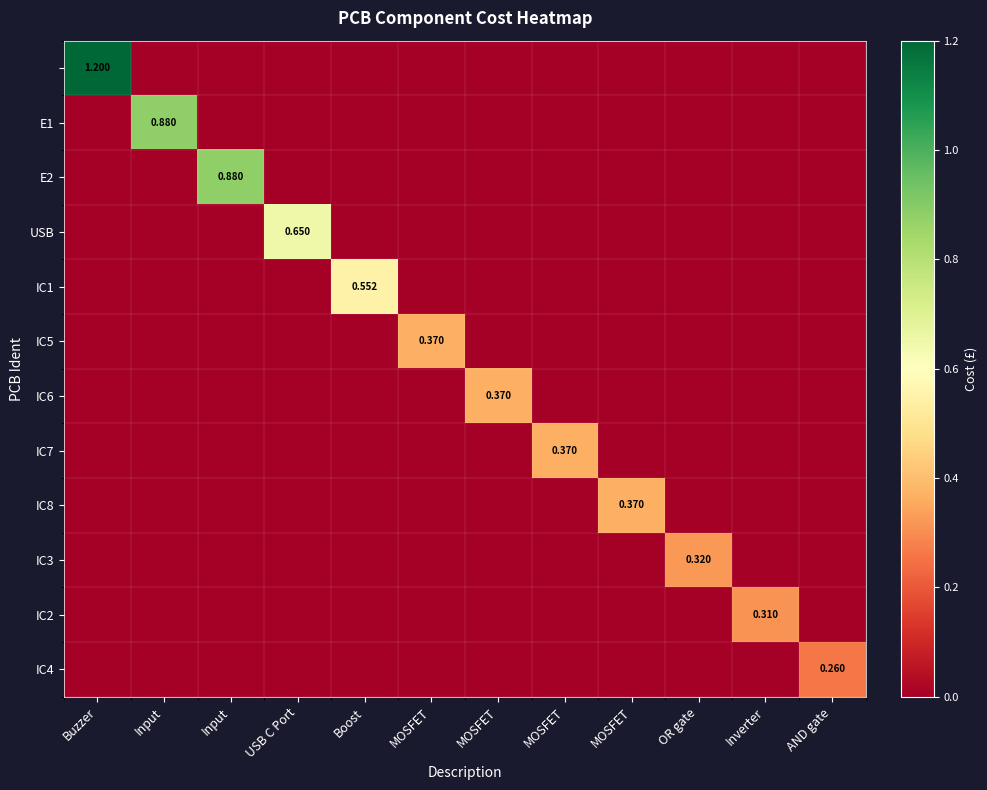

What is the sum of all IC5 values?

0.4